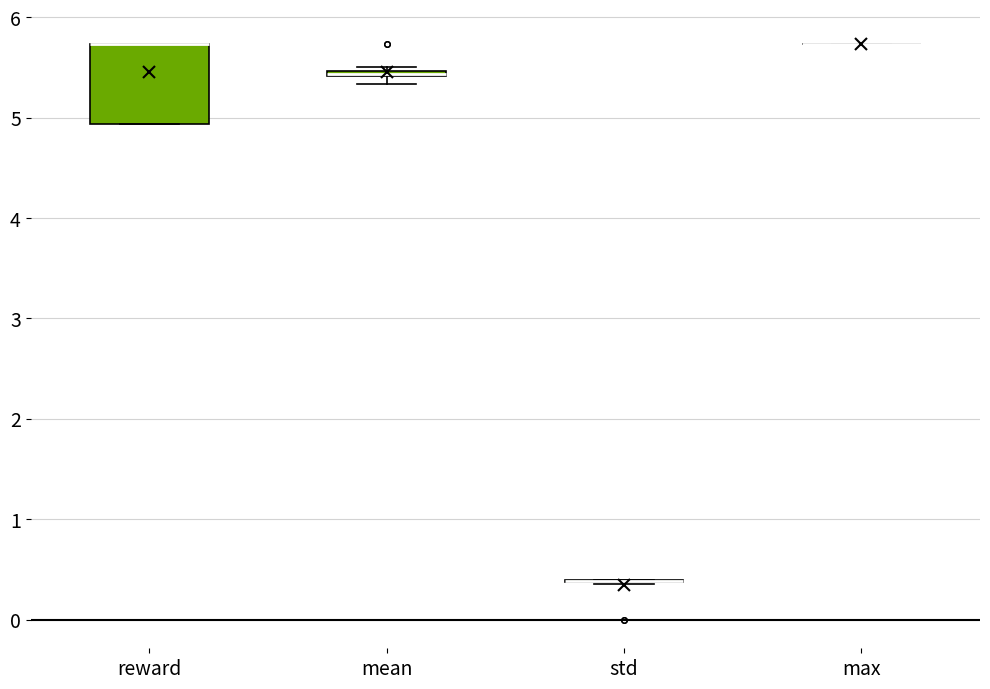

Comparing the boxes themselves (not the whiskers), which one is the tallest?

reward